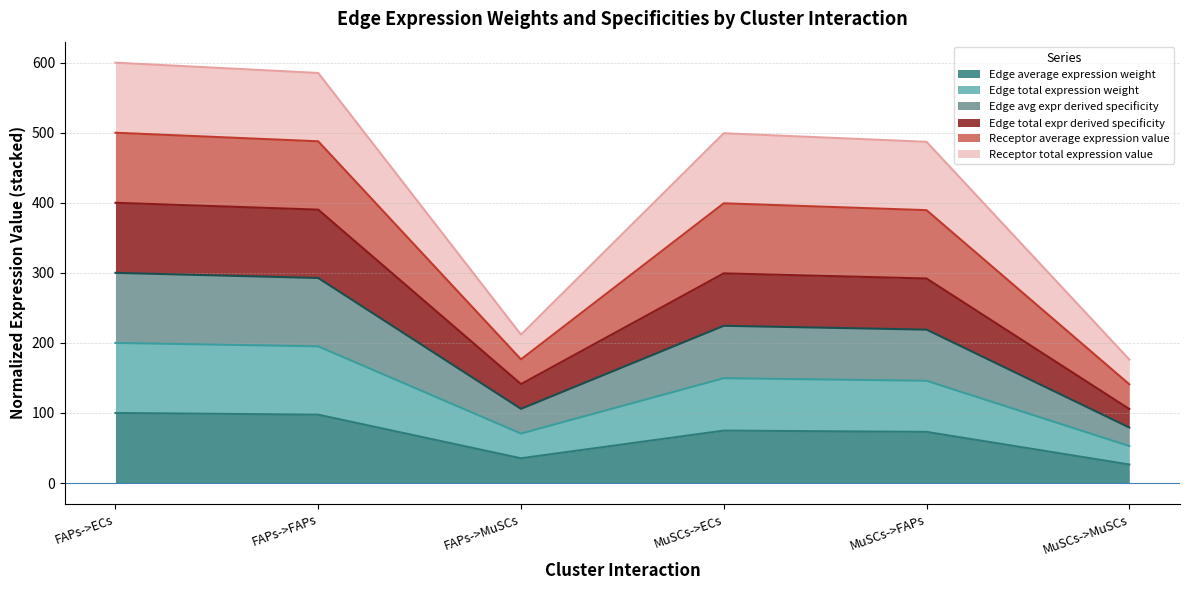

How many lines are shown in the chart?

6